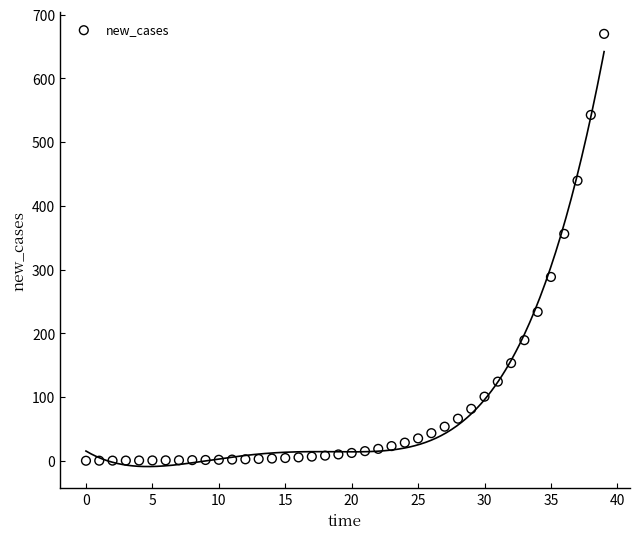

What Y value in the scatter plot is closest to 335?

356.1